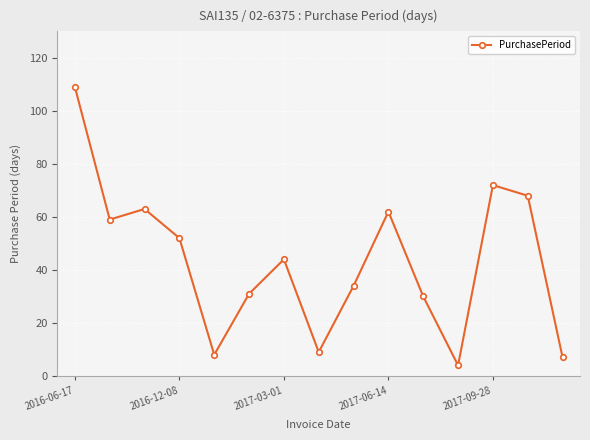

What is the smallest value displayed?

4